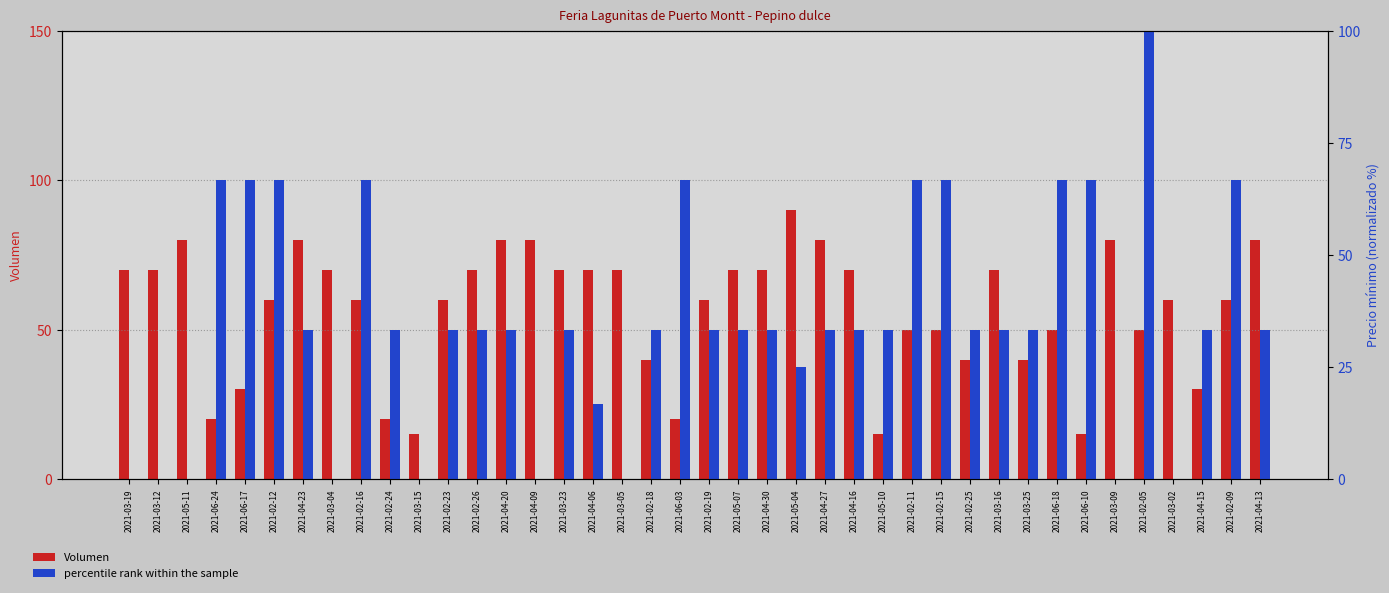

What is the average value of the Volumen series?

56.6